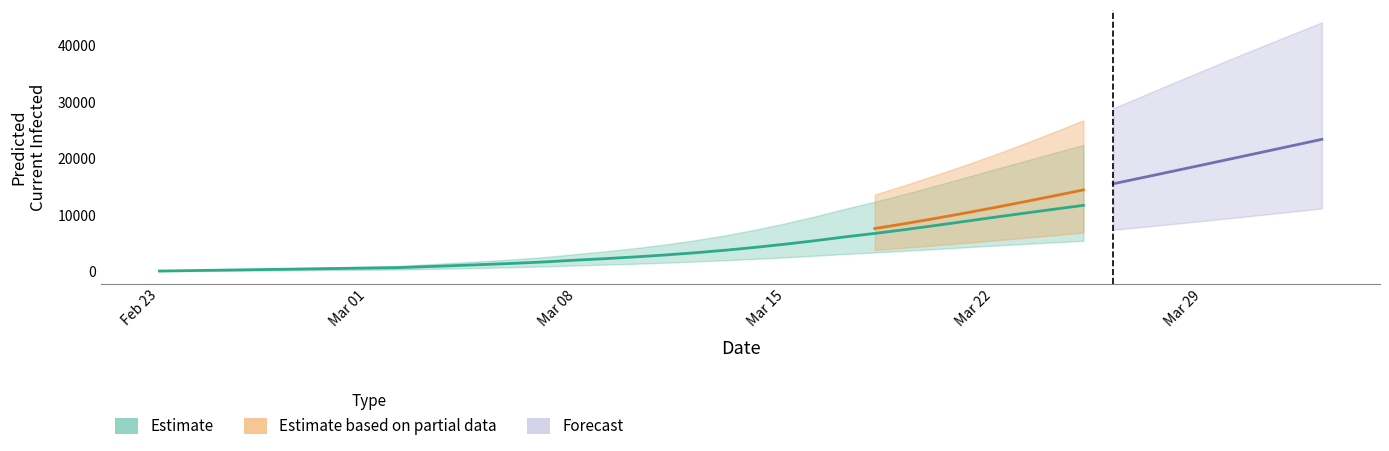

Is the value of total_lower at 21 greater than the value of current_upper at 10?

Yes